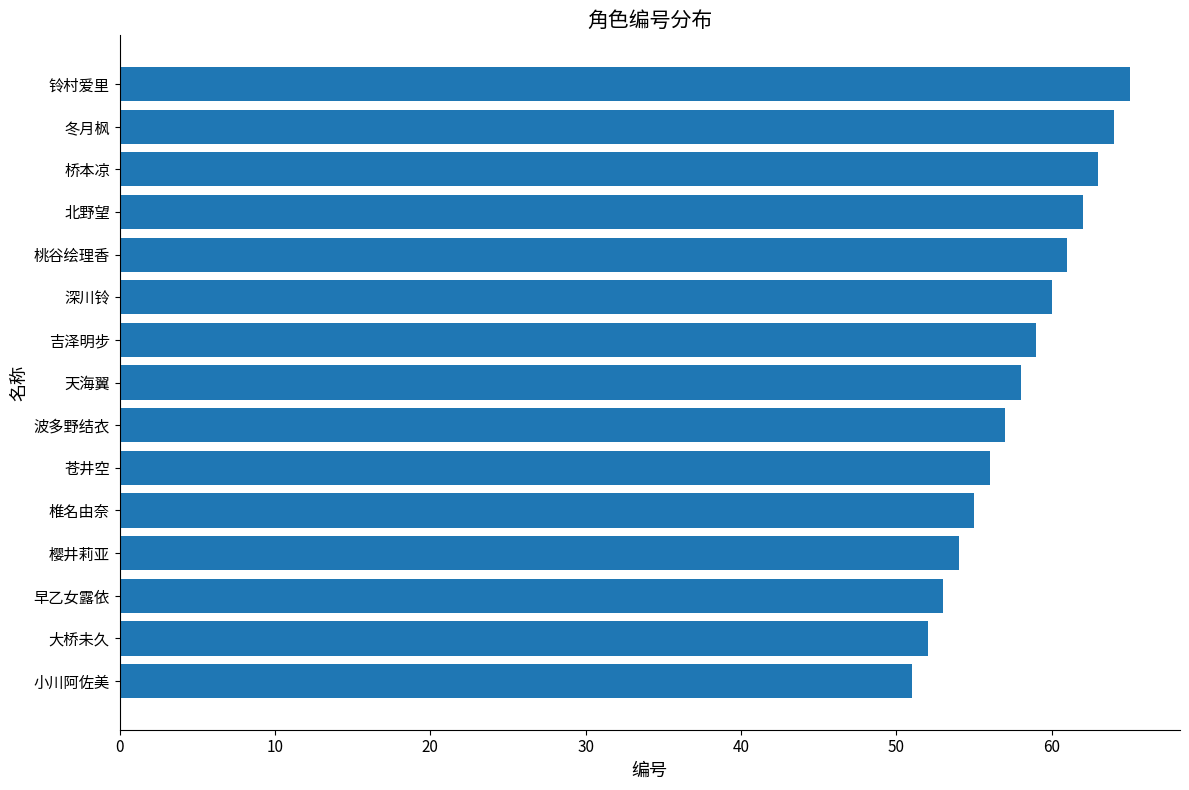

Between 深川铃 and 椎名由奈, which is larger?

深川铃